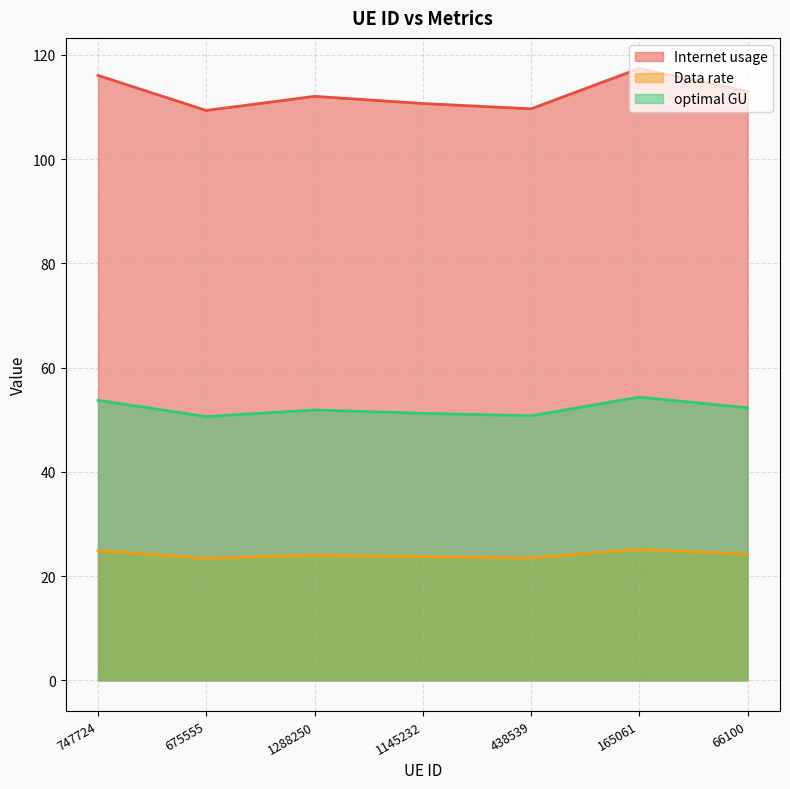

What position from the right is 675555?

6